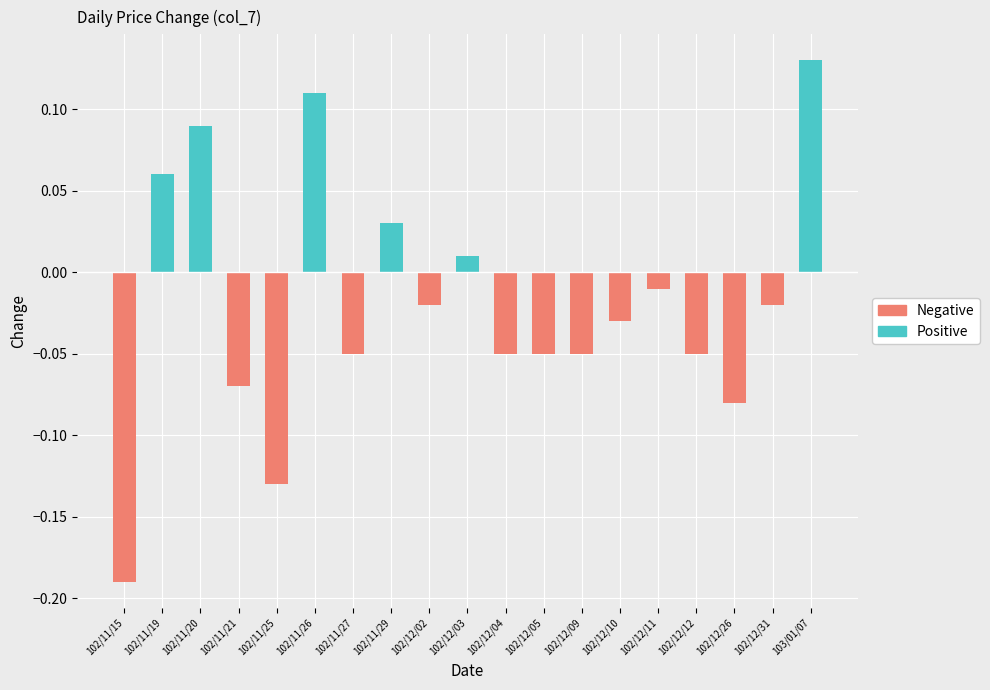

What is the value of the Negative bar at the 5th from the left?

-0.1